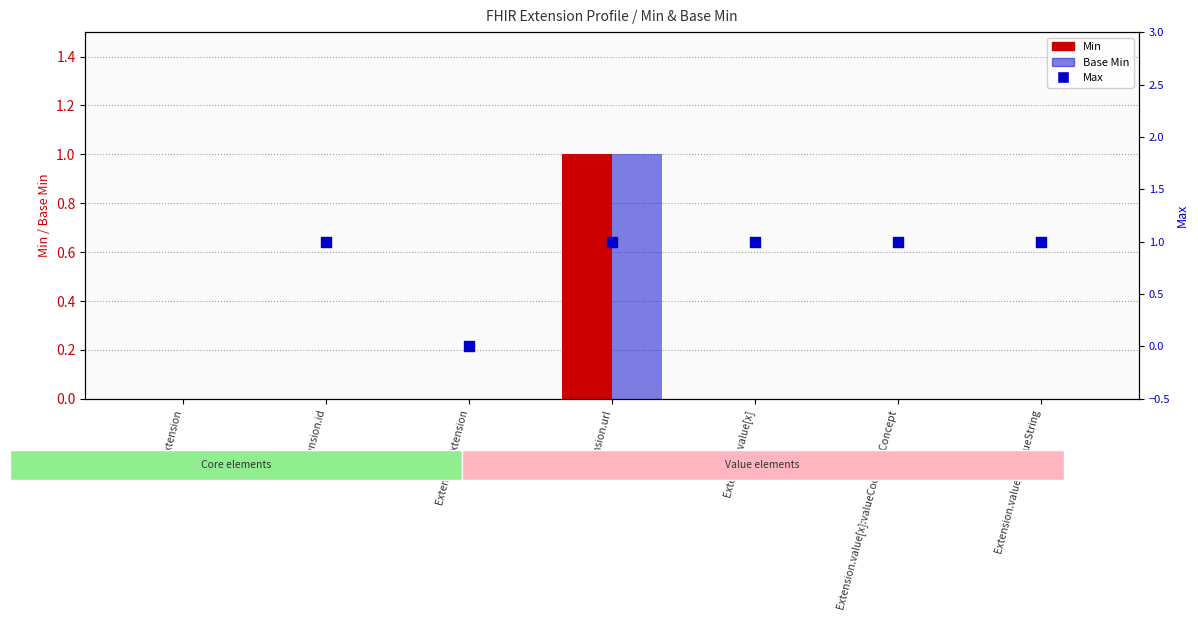

Which series reaches the maximum Y coordinate?

Min